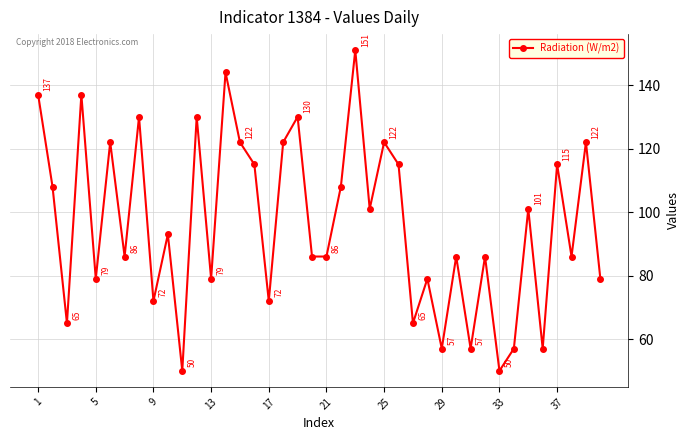

What is the smallest value displayed?

50